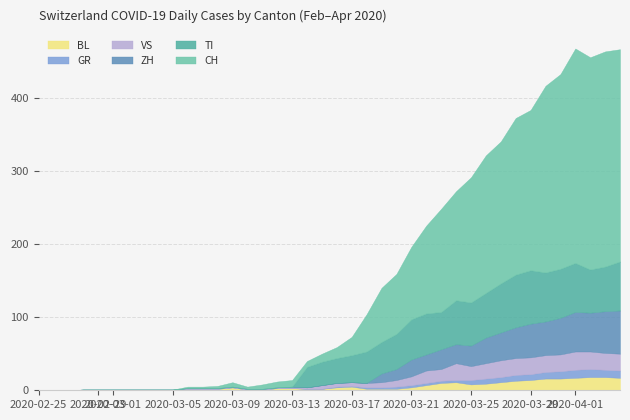

What is the sum of all VS values?

373